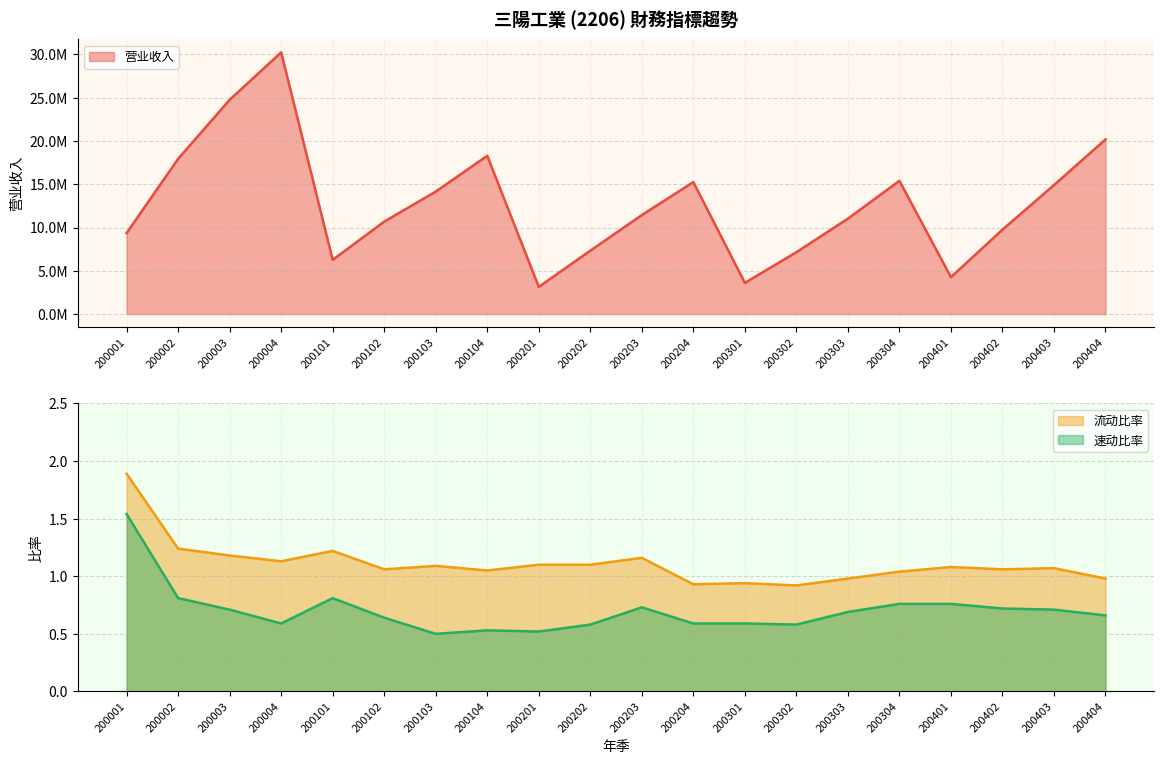

Does the chart have visible grid lines?

Yes